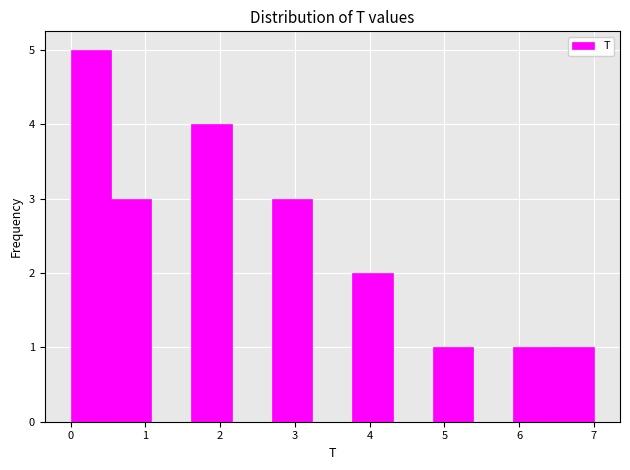

Which range on the x-axis has the tallest bar?

0.0 to 0.5